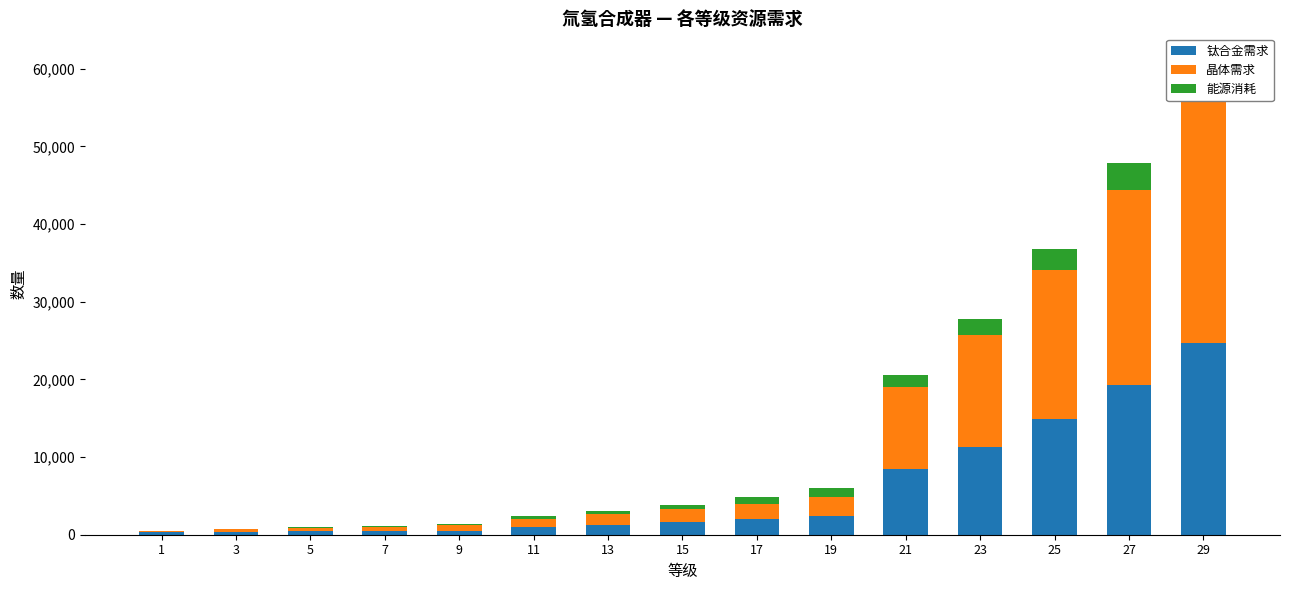

What is the difference between the maximum and minimum values in the 晶体需求 series?

31970